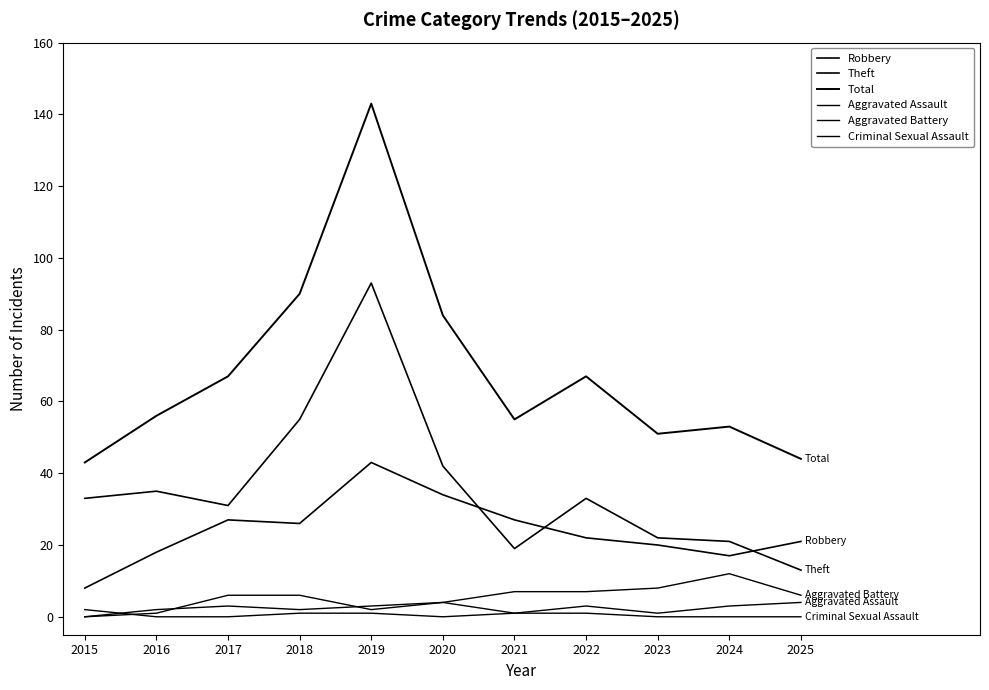

How many lines are shown in the chart?

6